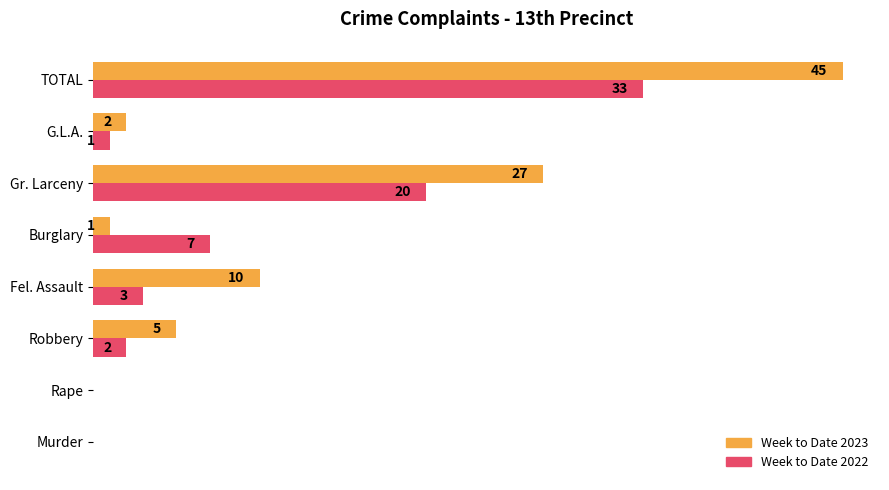

Is the value of Week to Date 2023 at TOTAL greater than the value of Week to Date 2022 at Burglary?

Yes